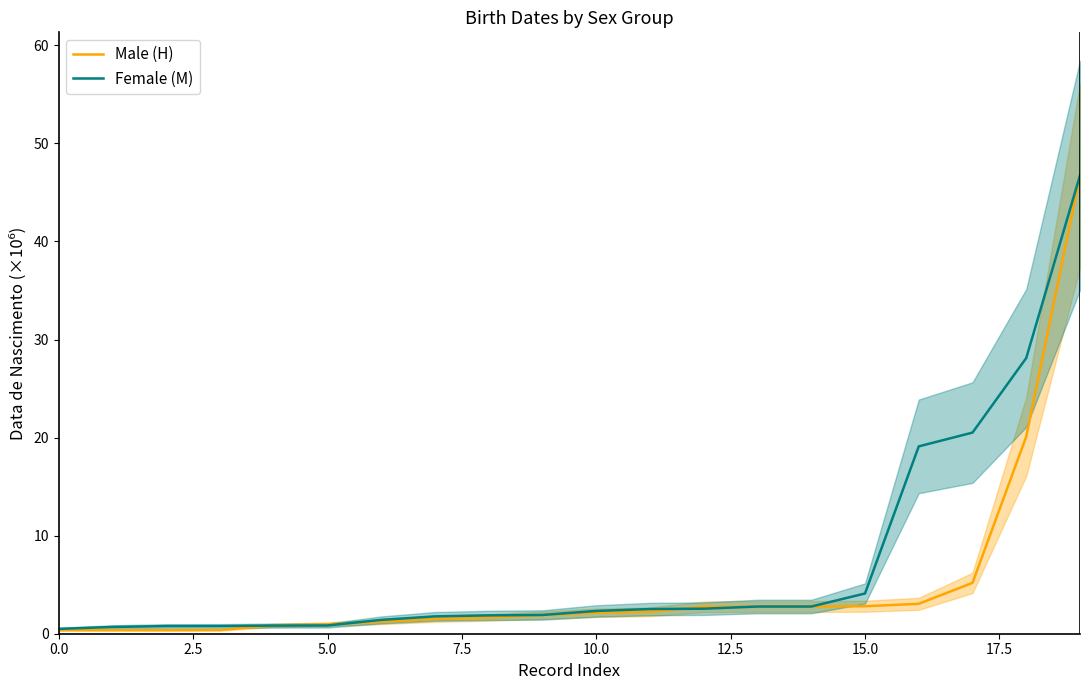

Is this an area chart (filled region under the line)?

No